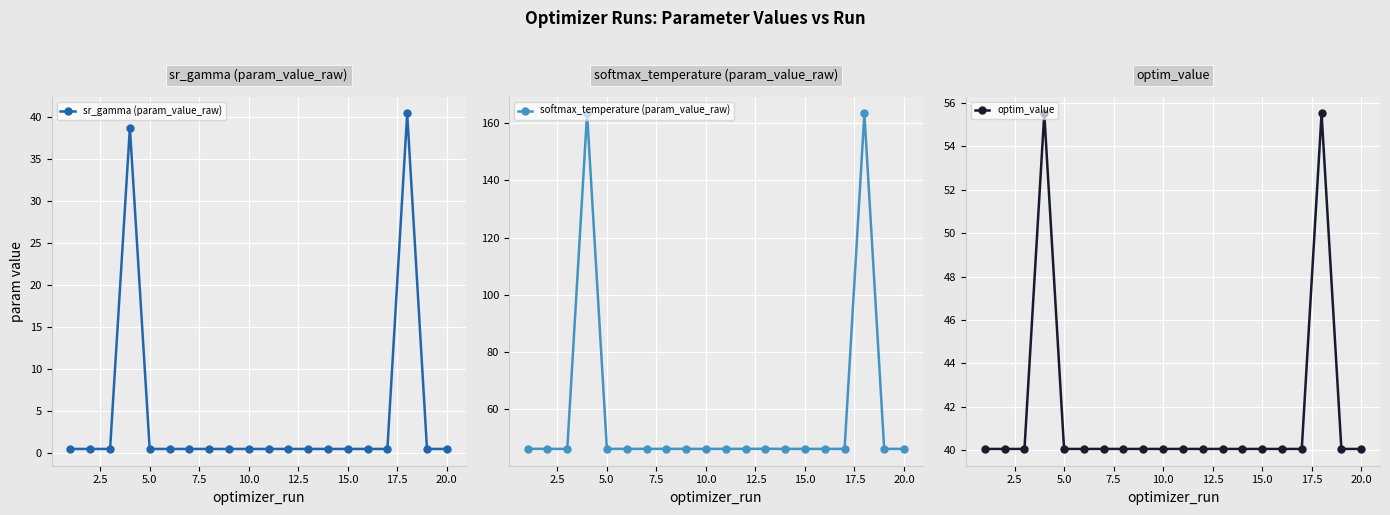

The value of optim_value at 5.0 is 16.4. True or false?

False